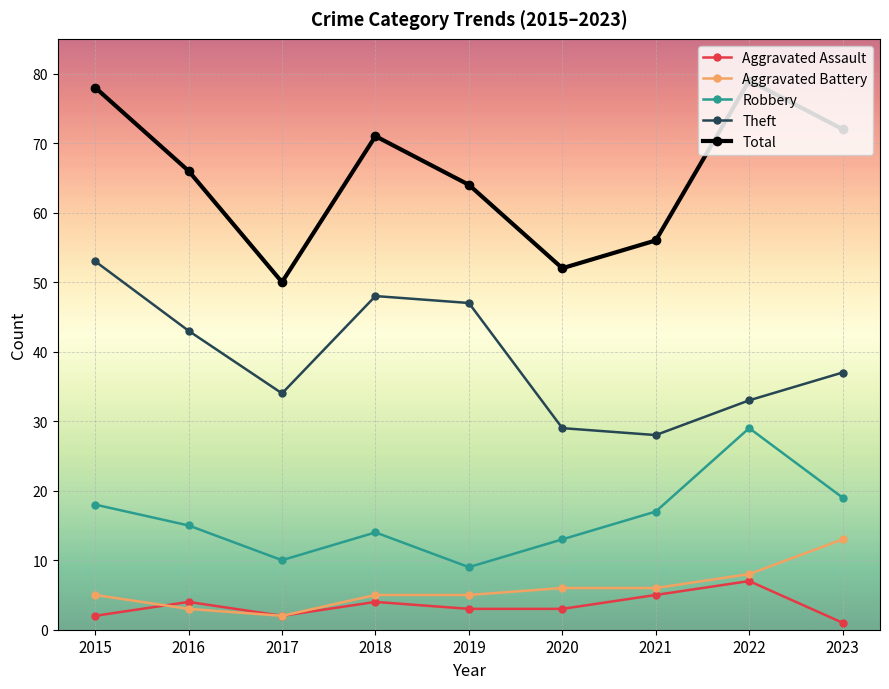

True or false: Total has a value of 128 at 2015.

False